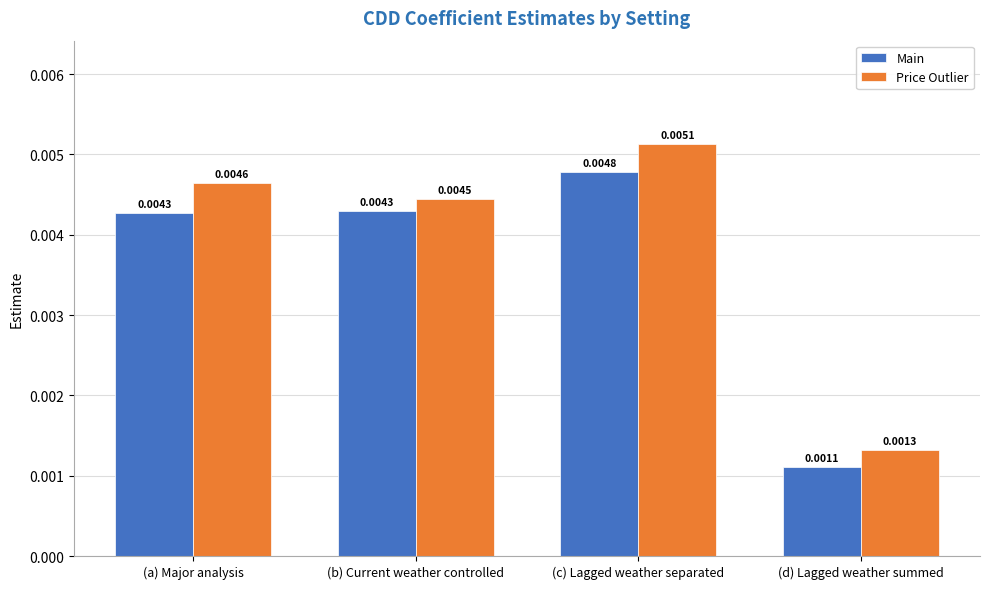

What are all the series names shown in the legend?

Main, Price Outlier